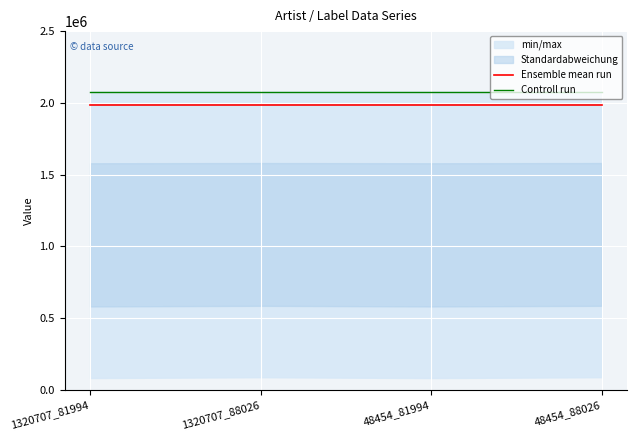

Rank the series by their maximum value, from lowest to highest.

Ensemble mean run, Controll run